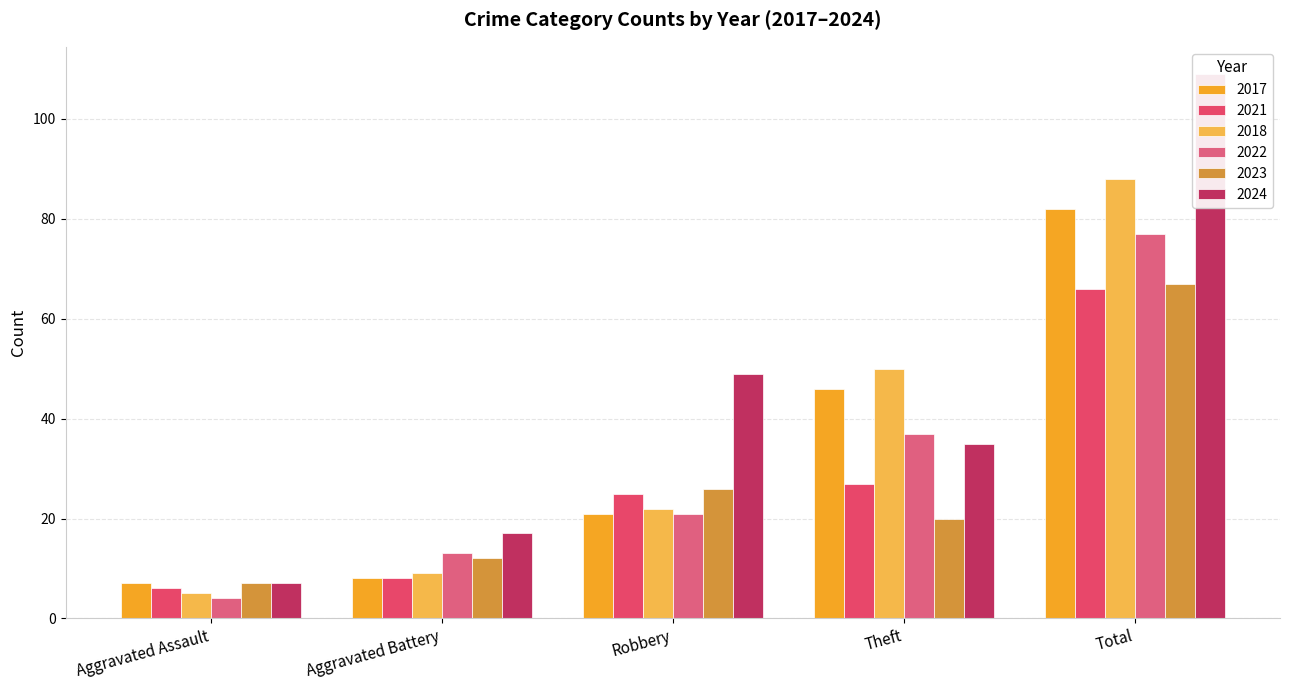

Reading right to left, what are all the values shown in this chart?

2017: Total=82	Theft=46	Robbery=21	Aggravated Battery=8	Aggravated Assault=7
2021: Total=66	Theft=27	Robbery=25	Aggravated Battery=8	Aggravated Assault=6
2018: Total=88	Theft=50	Robbery=22	Aggravated Battery=9	Aggravated Assault=5
2022: Total=77	Theft=37	Robbery=21	Aggravated Battery=13	Aggravated Assault=4
2023: Total=67	Theft=20	Robbery=26	Aggravated Battery=12	Aggravated Assault=7
2024: Total=109	Theft=35	Robbery=49	Aggravated Battery=17	Aggravated Assault=7